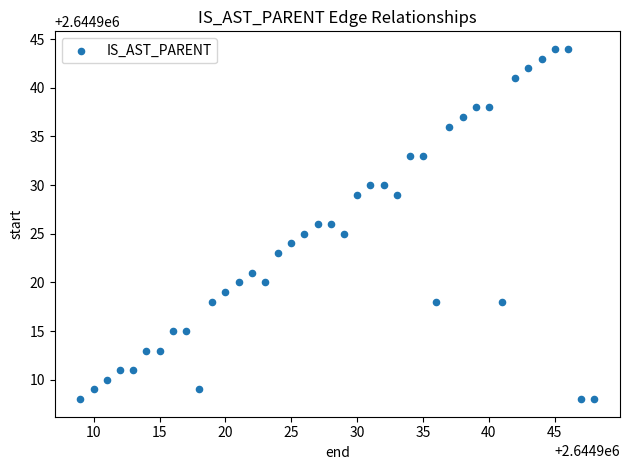

What is the range of X values (max minus min)?

39